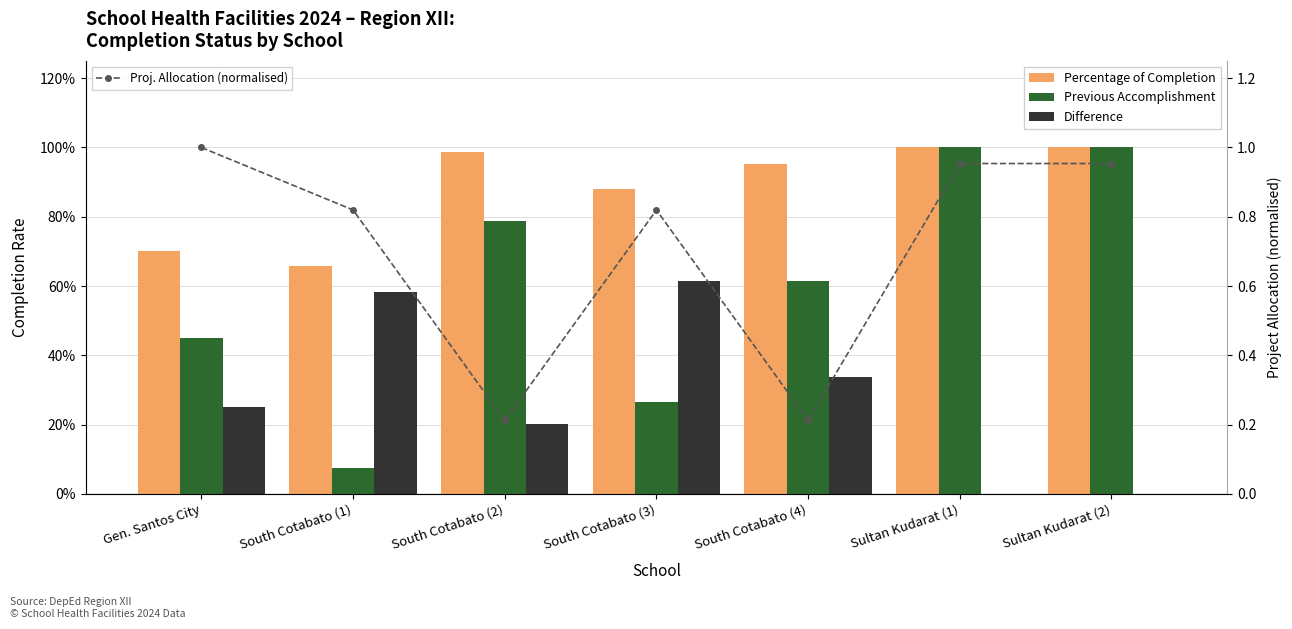

How many series are shown in this chart?

4